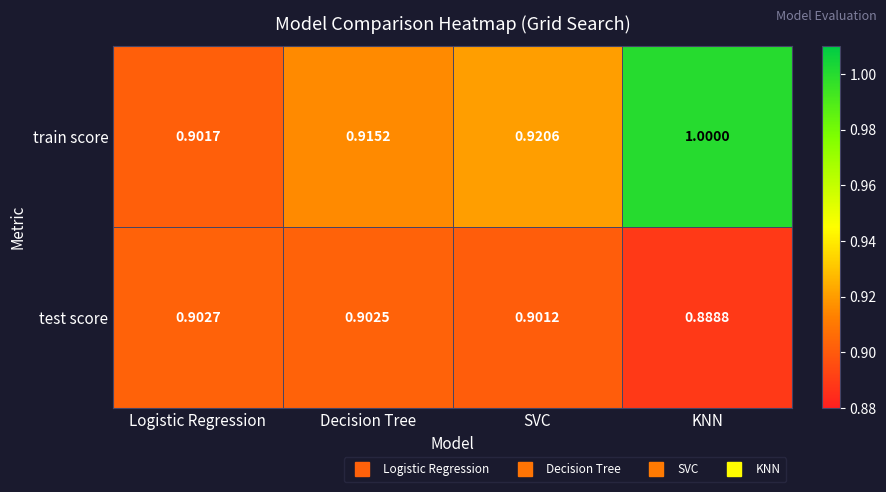

How many distinct data groups are displayed?

2